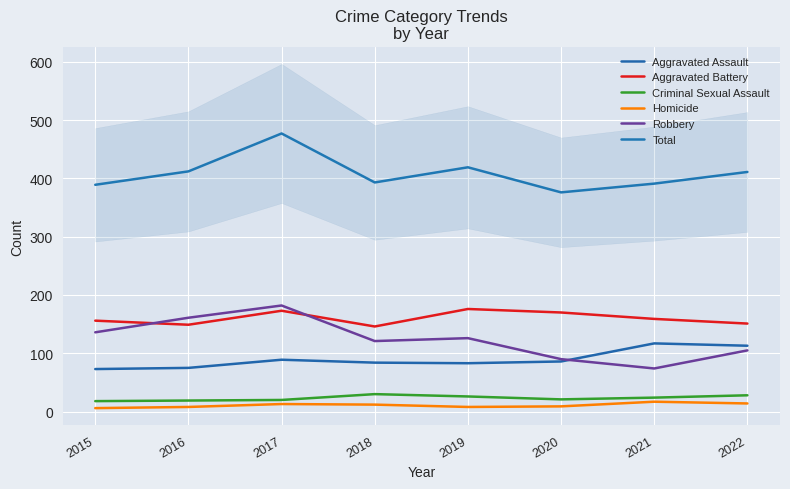

Rank the categories by Aggravated Assault value from lowest to highest.

2015, 2016, 2019, 2018, 2020, 2017, 2022, 2021